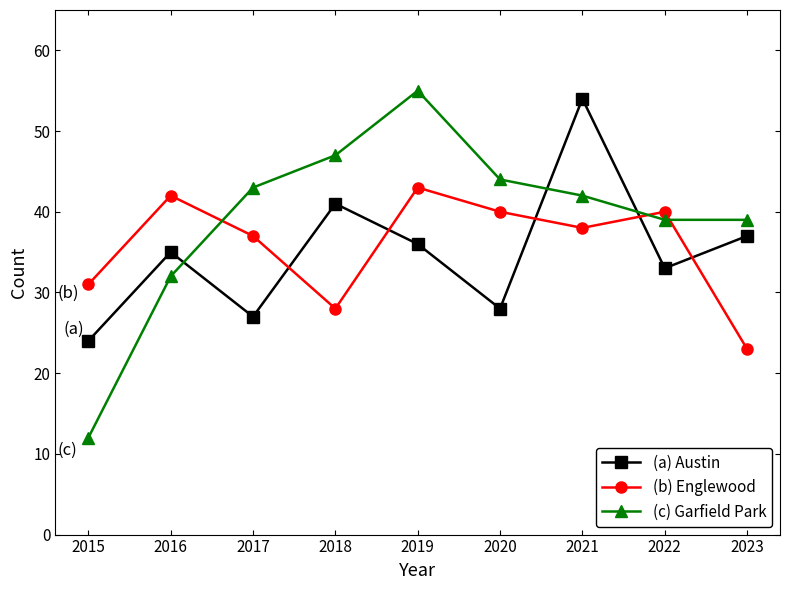

What is the total value across all series at 2021?

134